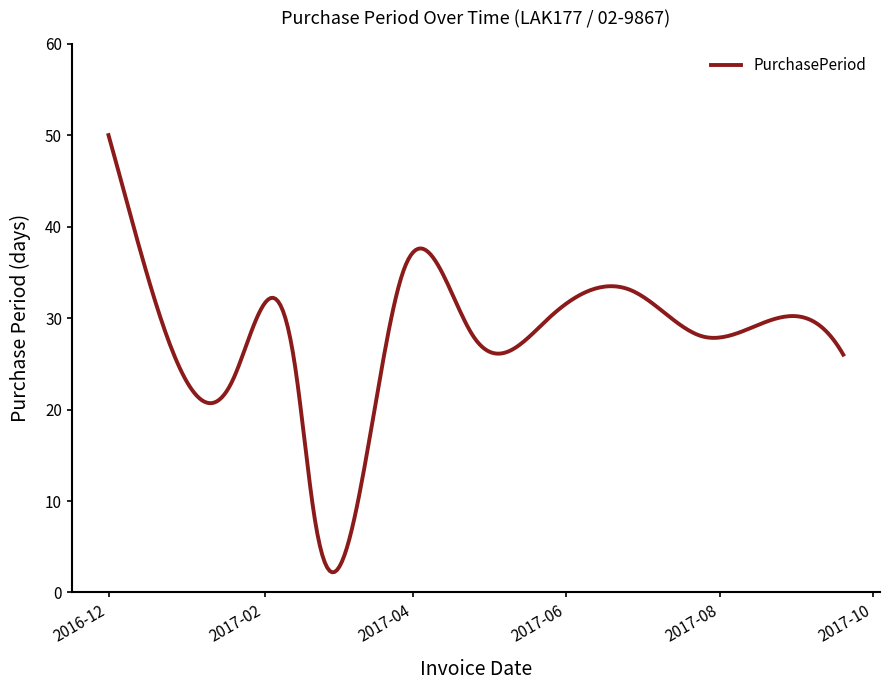

What is the smallest value displayed?

2.2